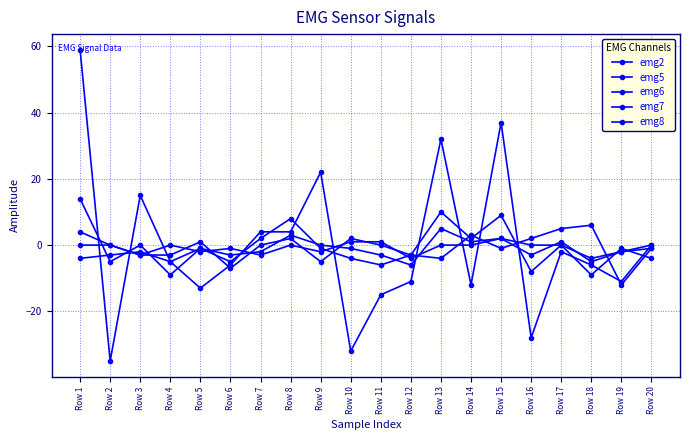

How many lines are shown in the chart?

5